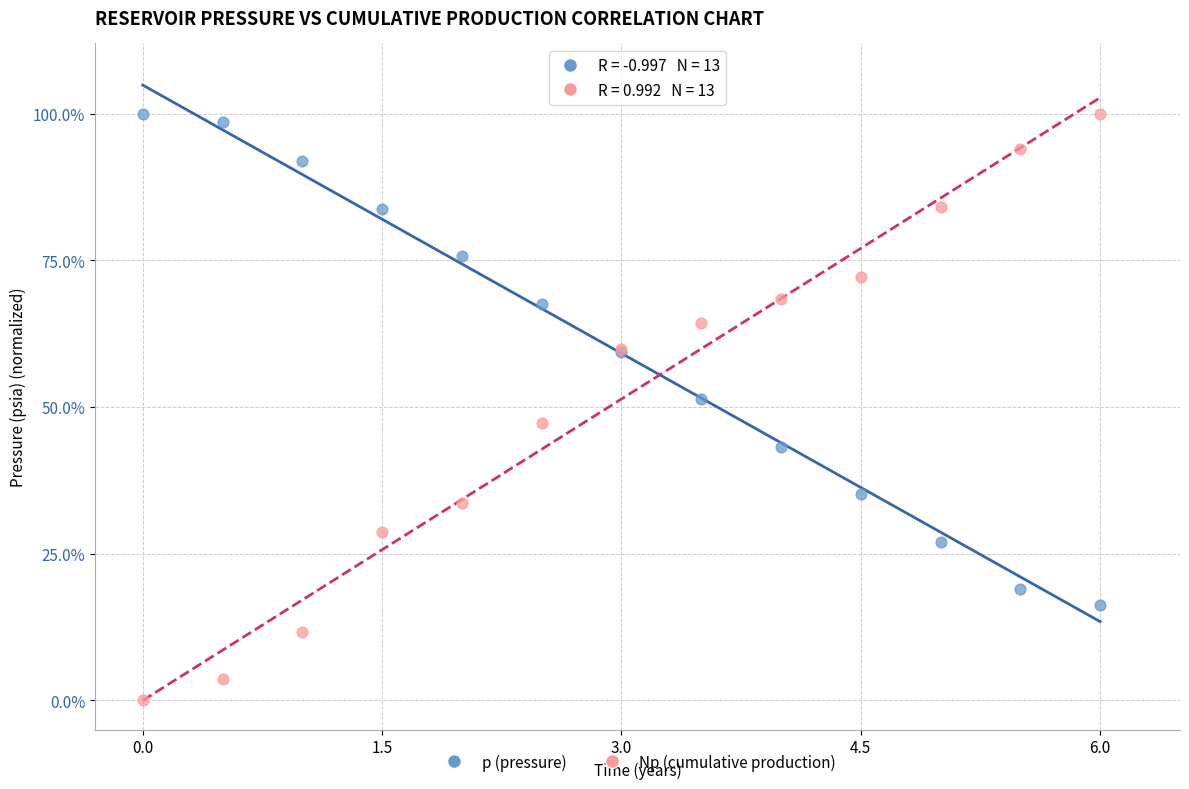

What are all the series names shown in the legend?

p (pressure), Np (cumulative production)